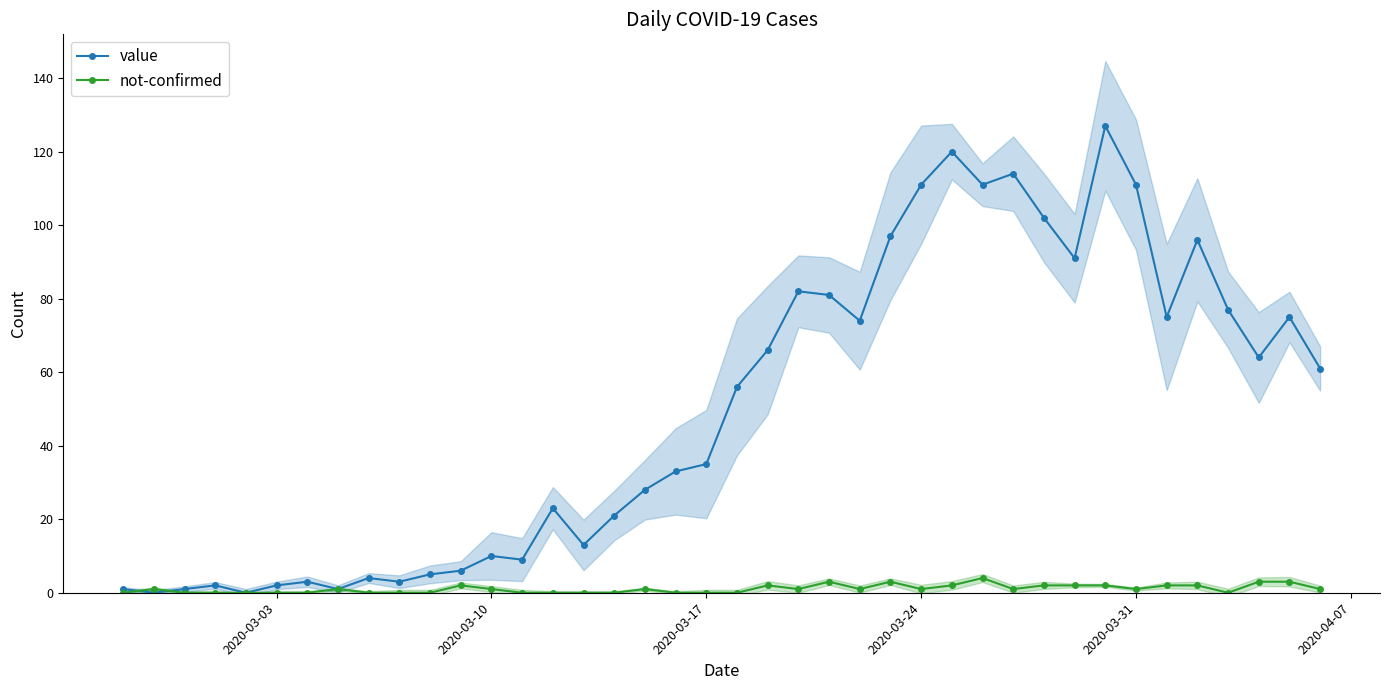

How many values in the value series are below 56?

20